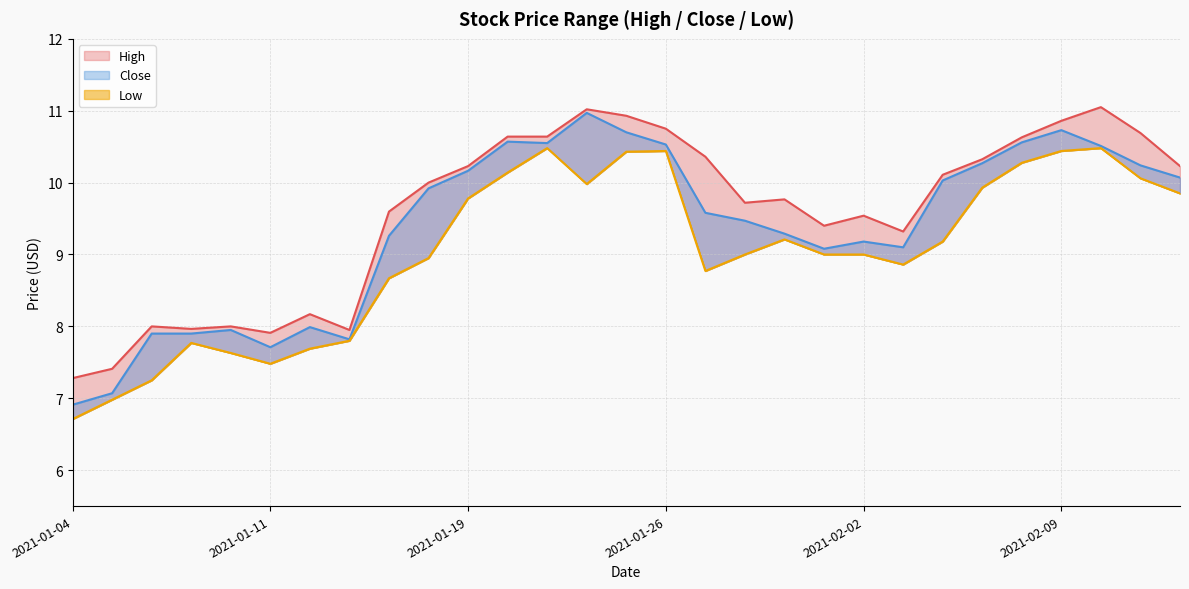

How many data points does each series have?

29